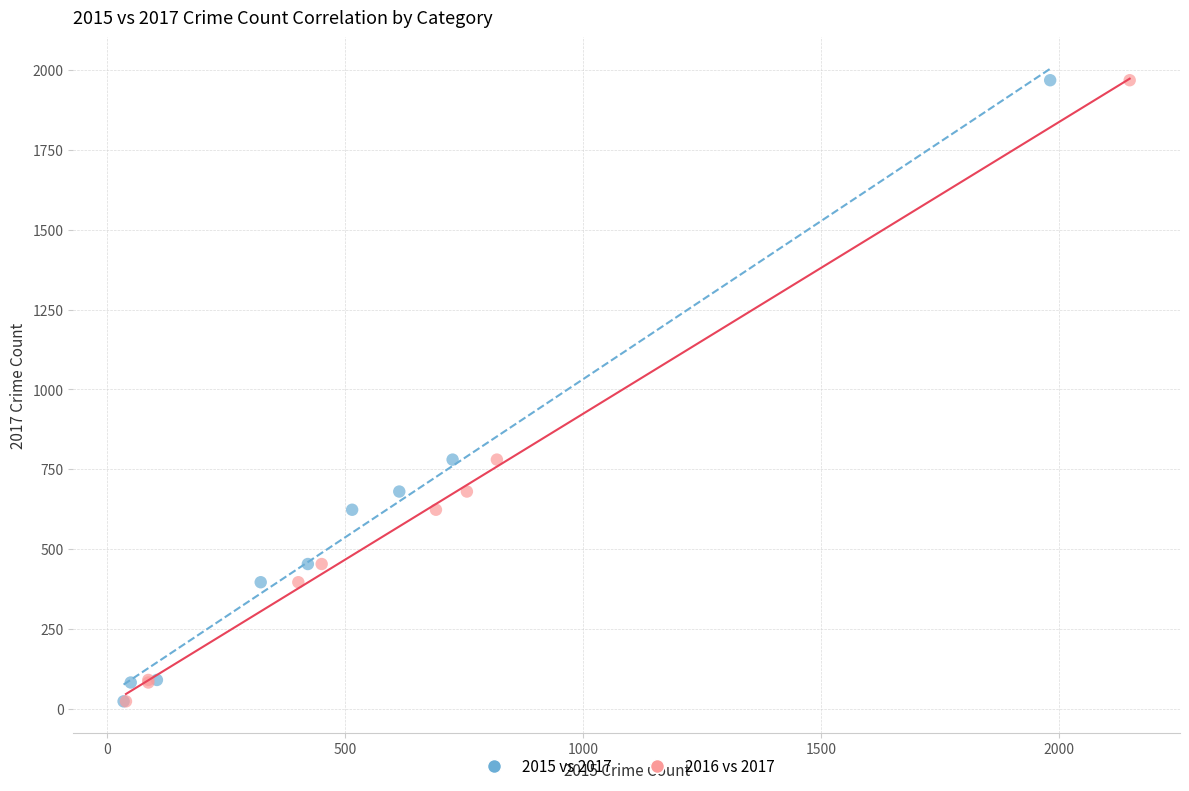

What are all the series names shown in the legend?

2015 vs 2017, 2016 vs 2017